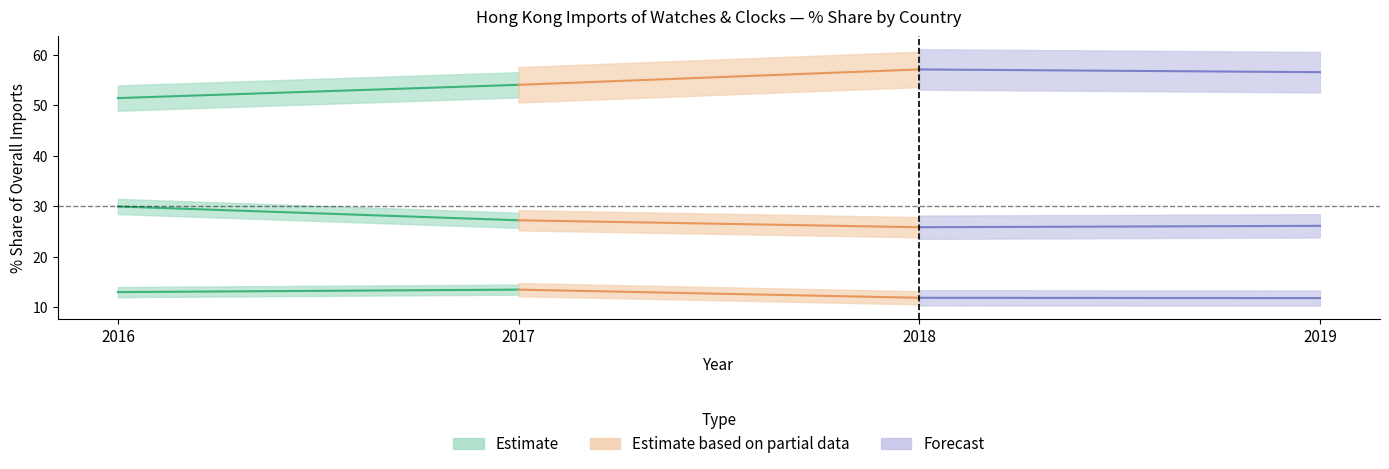

Reading right to left, what are all the values shown in this chart?

2016_share: U S A=0.2	MALAYSIA=0.1	FRANCE=0.5	ITALY=1.1	GERMANY=0.6	SINGAPORE=0.9	THAILAND=1.0	JAPAN=13.0	CHINA=30.0	SWITZERLAND=51.4
2017_share: U S A=0.2	MALAYSIA=0.3	FRANCE=0.4	ITALY=1.0	GERMANY=0.6	SINGAPORE=0.7	THAILAND=1.1	JAPAN=13.5	CHINA=27.2	SWITZERLAND=54.0
2018_share: U S A=0.2	MALAYSIA=0.3	FRANCE=0.5	ITALY=0.8	GERMANY=0.7	SINGAPORE=0.6	THAILAND=1.1	JAPAN=11.9	CHINA=25.8	SWITZERLAND=57.1
2019_share: U S A=0.3	MALAYSIA=0.4	FRANCE=0.4	ITALY=0.6	GERMANY=0.6	SINGAPORE=0.7	THAILAND=1.6	JAPAN=11.8	CHINA=26.1	SWITZERLAND=56.5